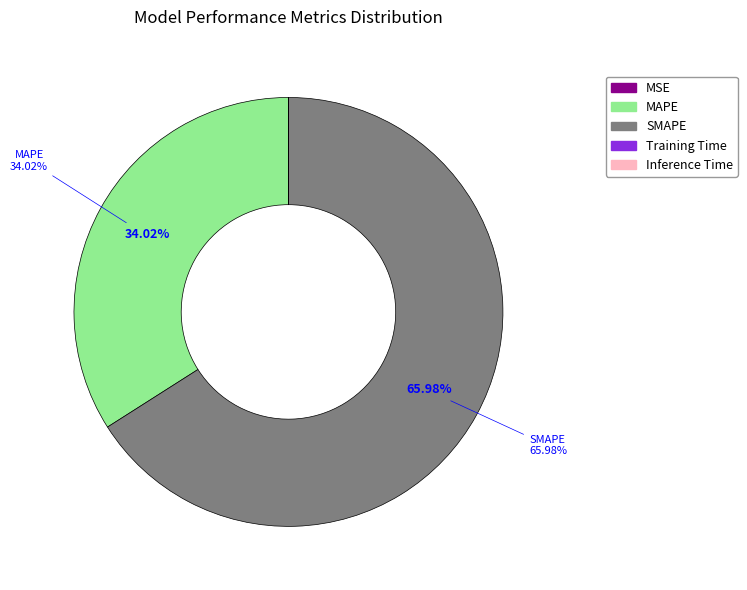

To the nearest percent, what is the combined percentage of SMAPE and MAPE?

100%